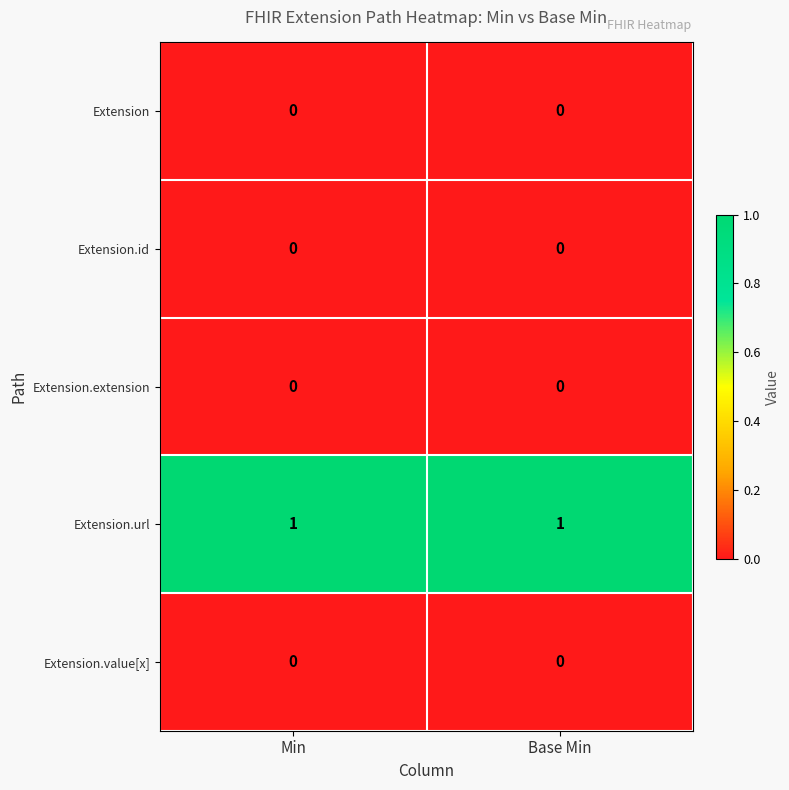

What is the maximum value shown in the chart?

1